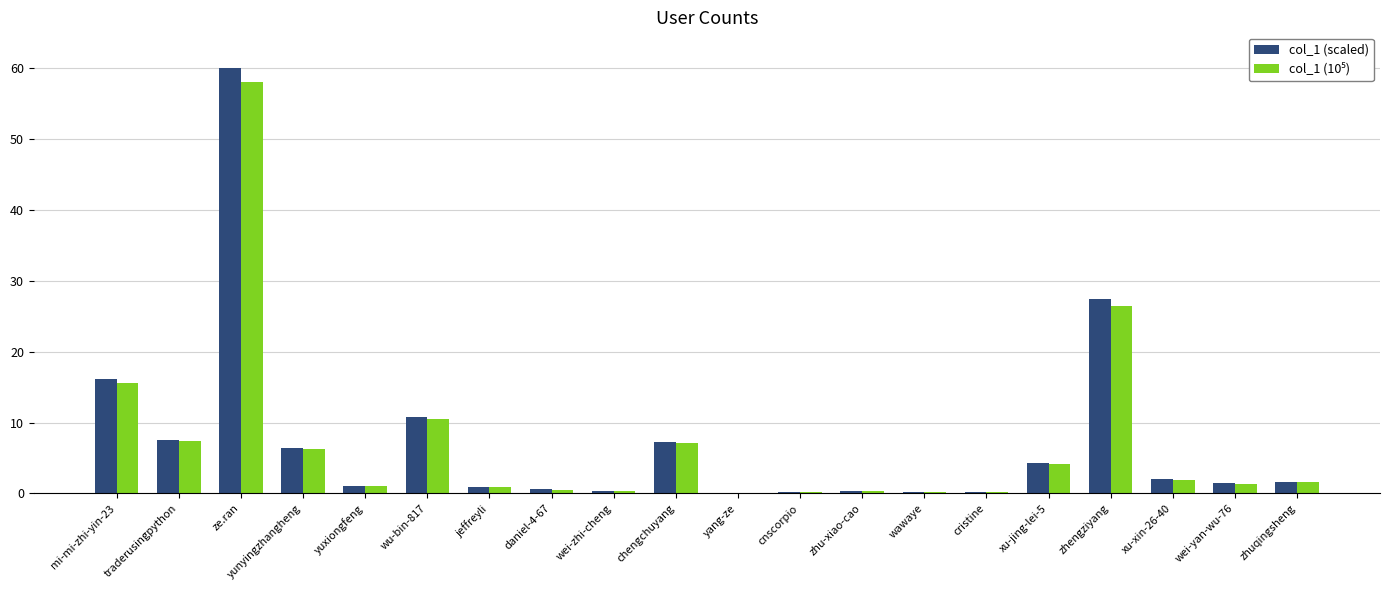

Is it true that col_1 (scaled) equals 7.6 at traderusingpython?

True